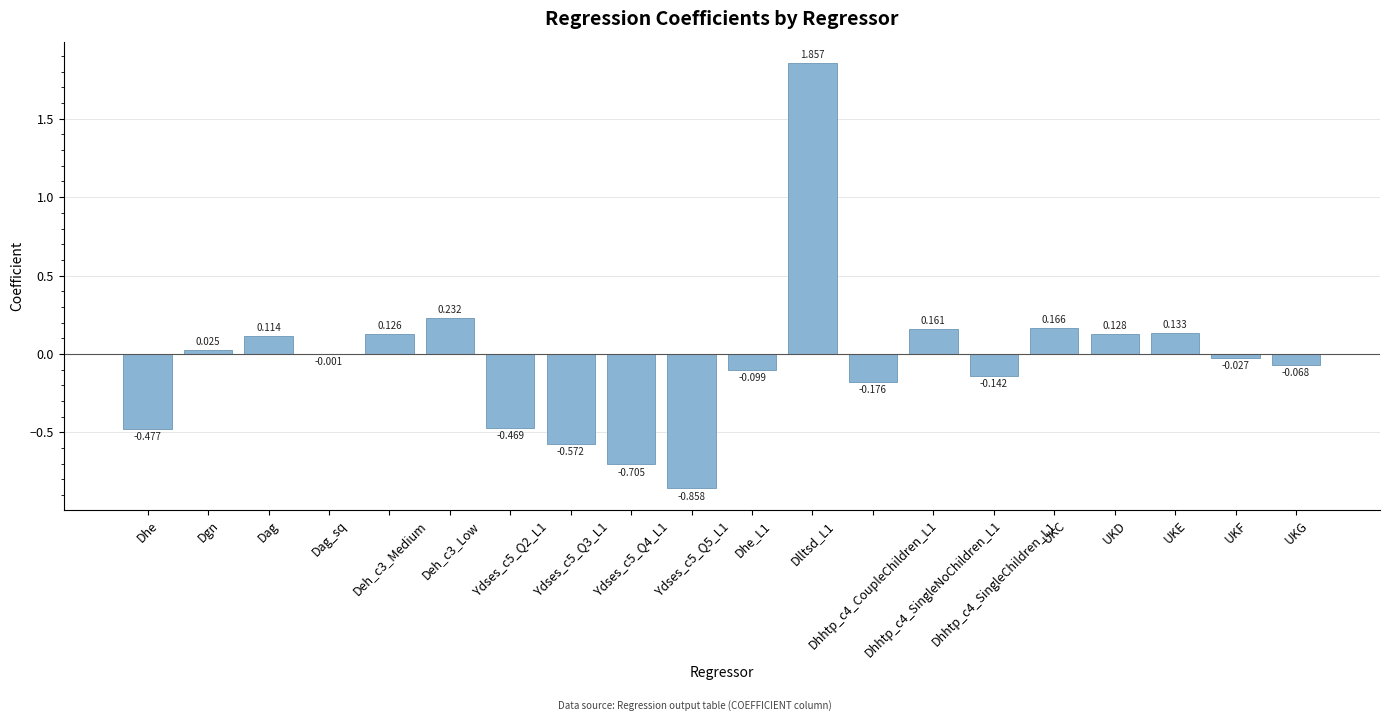

Reading left to right, what are all the values shown in this chart?

Dhe=-0.5	Dgn=0.0	Dag=0.1	Dag_sq=-0.0	Deh_c3_Medium=0.1	Deh_c3_Low=0.2	Ydses_c5_Q2_L1=-0.5	Ydses_c5_Q3_L1=-0.6	Ydses_c5_Q4_L1=-0.7	Ydses_c5_Q5_L1=-0.9	Dhe_L1=-0.1	Dlltsd_L1=1.9	Dhhtp_c4_CoupleChildren_L1=-0.2	Dhhtp_c4_SingleNoChildren_L1=0.2	Dhhtp_c4_SingleChildren_L1=-0.1	UKC=0.2	UKD=0.1	UKE=0.1	UKF=-0.0	UKG=-0.1